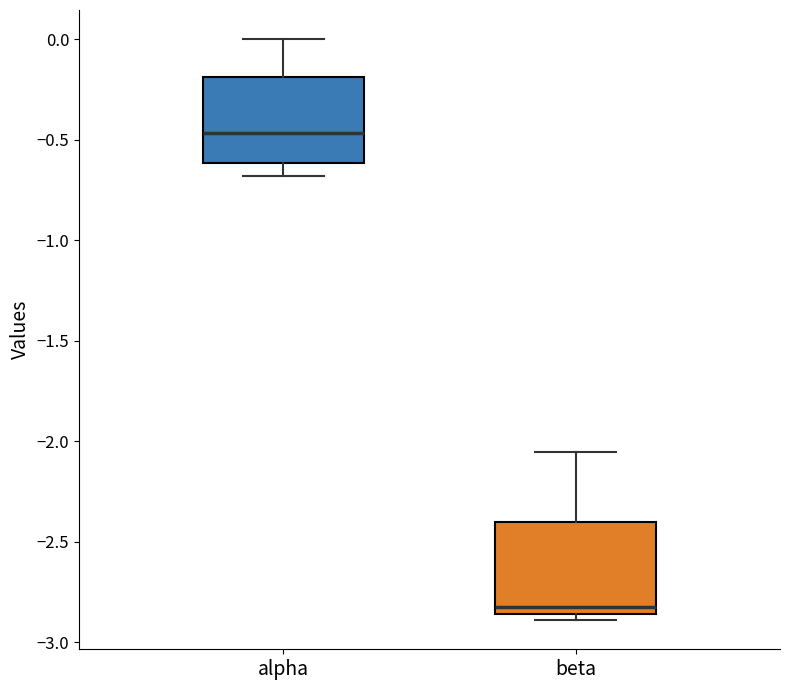

Where is the lower edge of the box for beta on the y-axis? The values are not printed on the chart, so give them approximately, as read against the axis.

-2.85